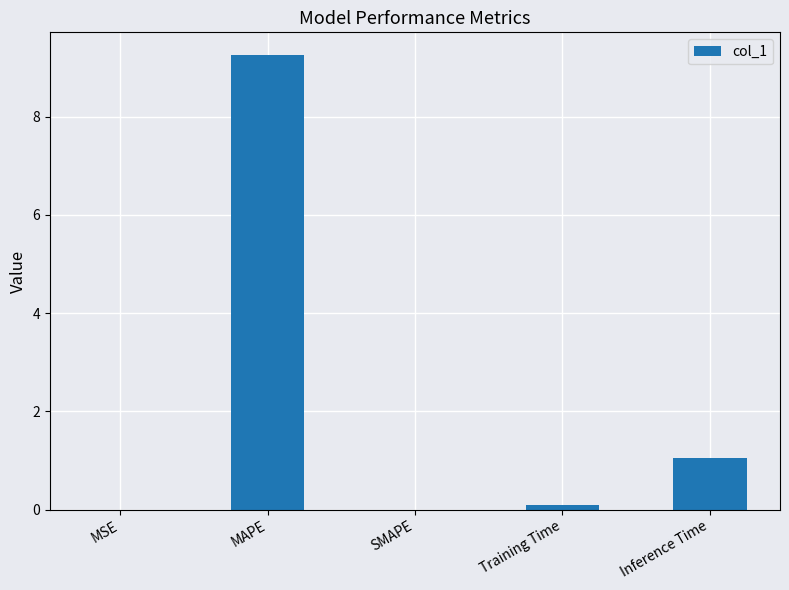

What is the change in value from MAPE to Inference Time?

-8.2